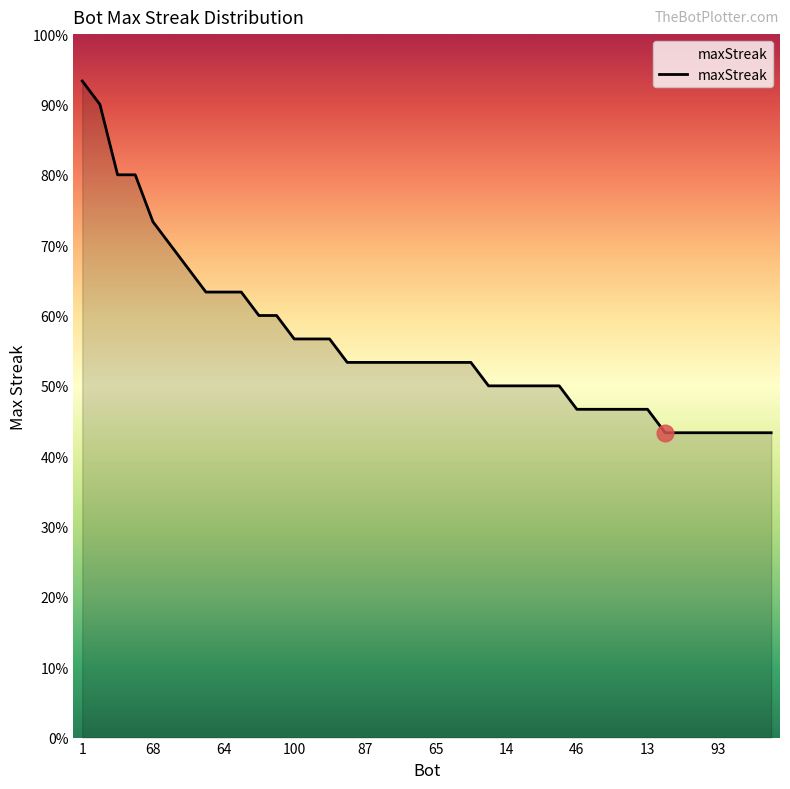

What is the label of the 37th point from the right?

27